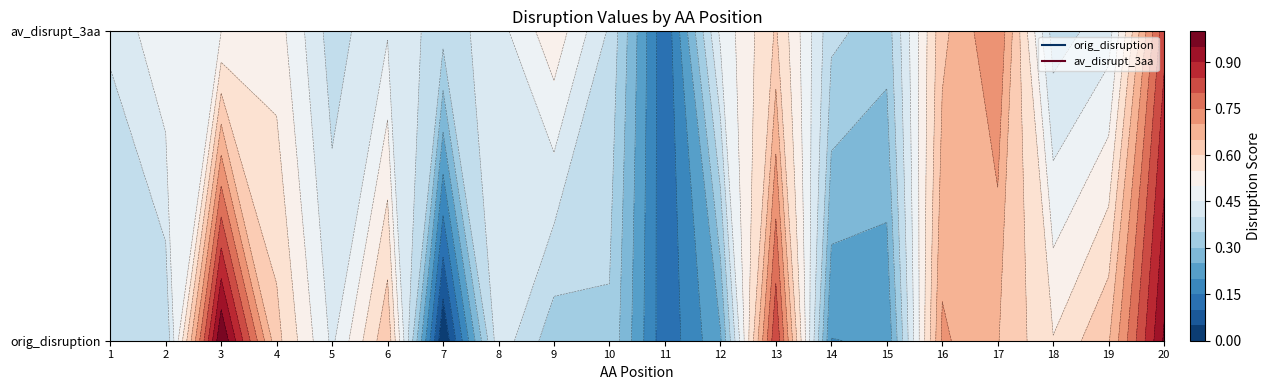

How many values in orig_disruption are above zero?

19